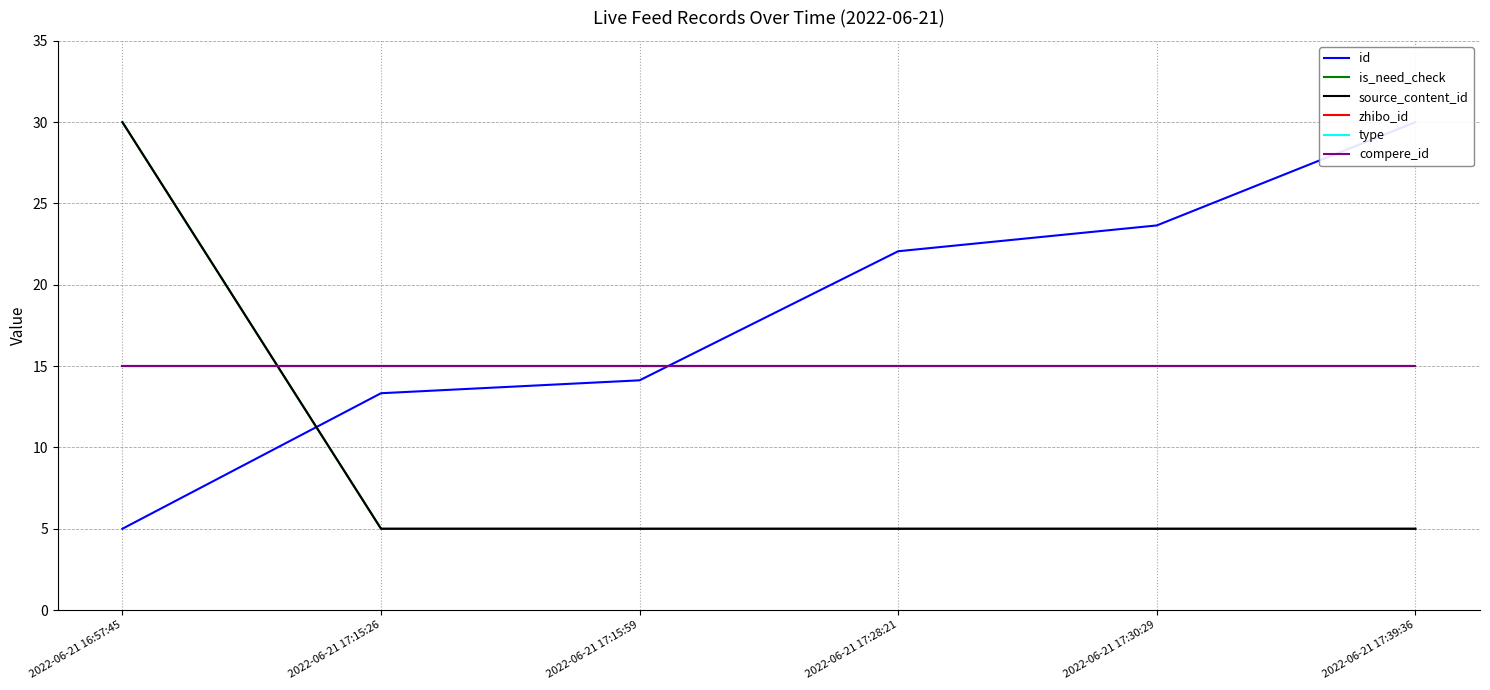

Reading left to right, transcribe all the data shown in this chart.

id: 2022-06-21 16:57:45=5.0	2022-06-21 17:15:26=13.3	2022-06-21 17:15:59=14.1	2022-06-21 17:28:21=22.1	2022-06-21 17:30:29=23.7	2022-06-21 17:39:36=30.0
is_need_check: 2022-06-21 16:57:45=30.0	2022-06-21 17:15:26=5.0	2022-06-21 17:15:59=5.0	2022-06-21 17:28:21=5.0	2022-06-21 17:30:29=5.0	2022-06-21 17:39:36=5.0
source_content_id: 2022-06-21 16:57:45=30.0	2022-06-21 17:15:26=5.0	2022-06-21 17:15:59=5.0	2022-06-21 17:28:21=5.0	2022-06-21 17:30:29=5.0	2022-06-21 17:39:36=5.0
zhibo_id: 2022-06-21 16:57:45=15.0	2022-06-21 17:15:26=15.0	2022-06-21 17:15:59=15.0	2022-06-21 17:28:21=15.0	2022-06-21 17:30:29=15.0	2022-06-21 17:39:36=15.0
type: 2022-06-21 16:57:45=15.0	2022-06-21 17:15:26=15.0	2022-06-21 17:15:59=15.0	2022-06-21 17:28:21=15.0	2022-06-21 17:30:29=15.0	2022-06-21 17:39:36=15.0
compere_id: 2022-06-21 16:57:45=15.0	2022-06-21 17:15:26=15.0	2022-06-21 17:15:59=15.0	2022-06-21 17:28:21=15.0	2022-06-21 17:30:29=15.0	2022-06-21 17:39:36=15.0